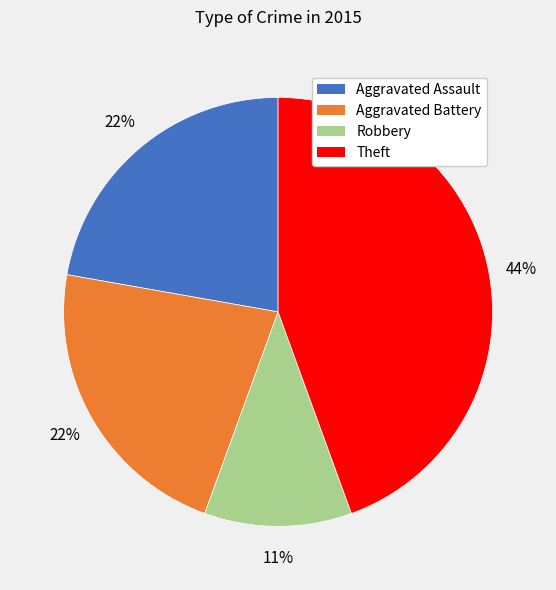

How many slices are in this pie chart?

4